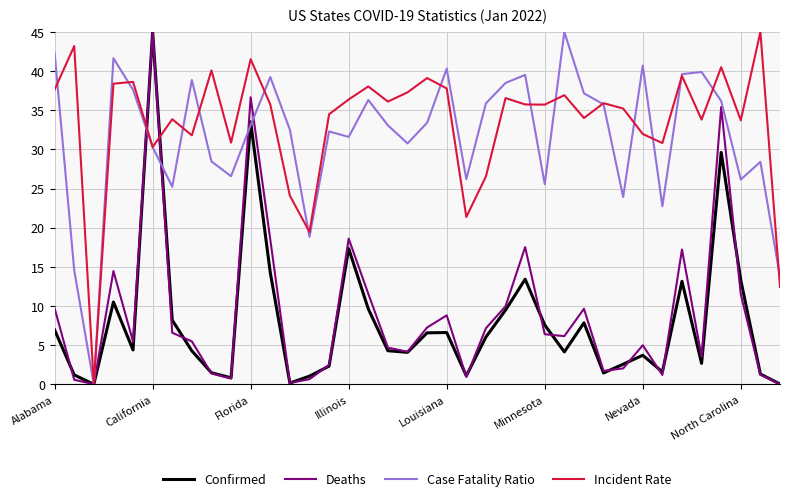

What is the maximum value shown in the chart?

45.0